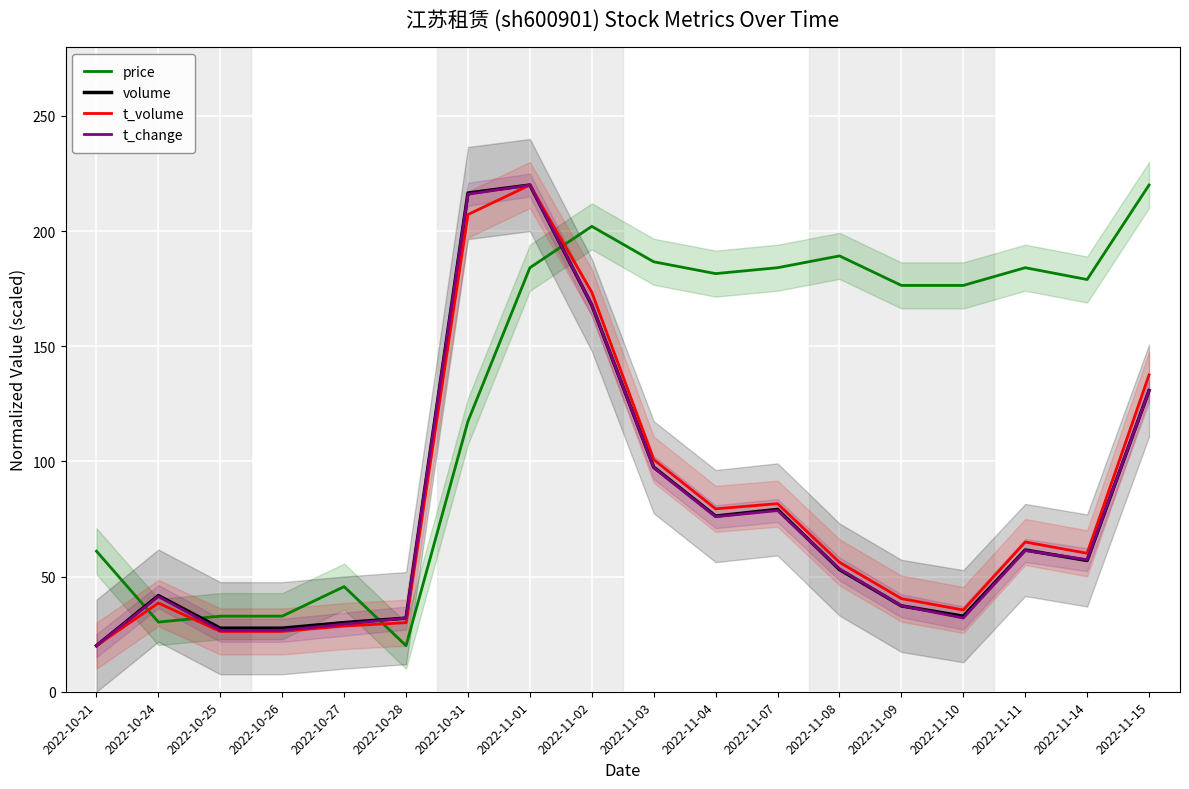

Which series has the largest total across all categories?

price